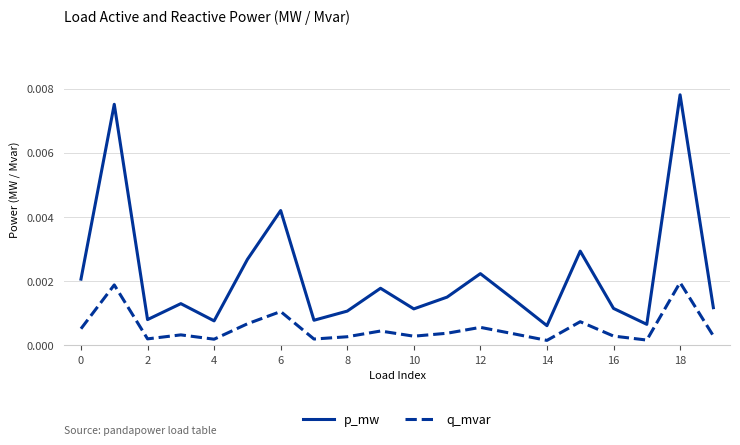

Rank the series by their maximum value, from lowest to highest.

q_mvar, p_mw